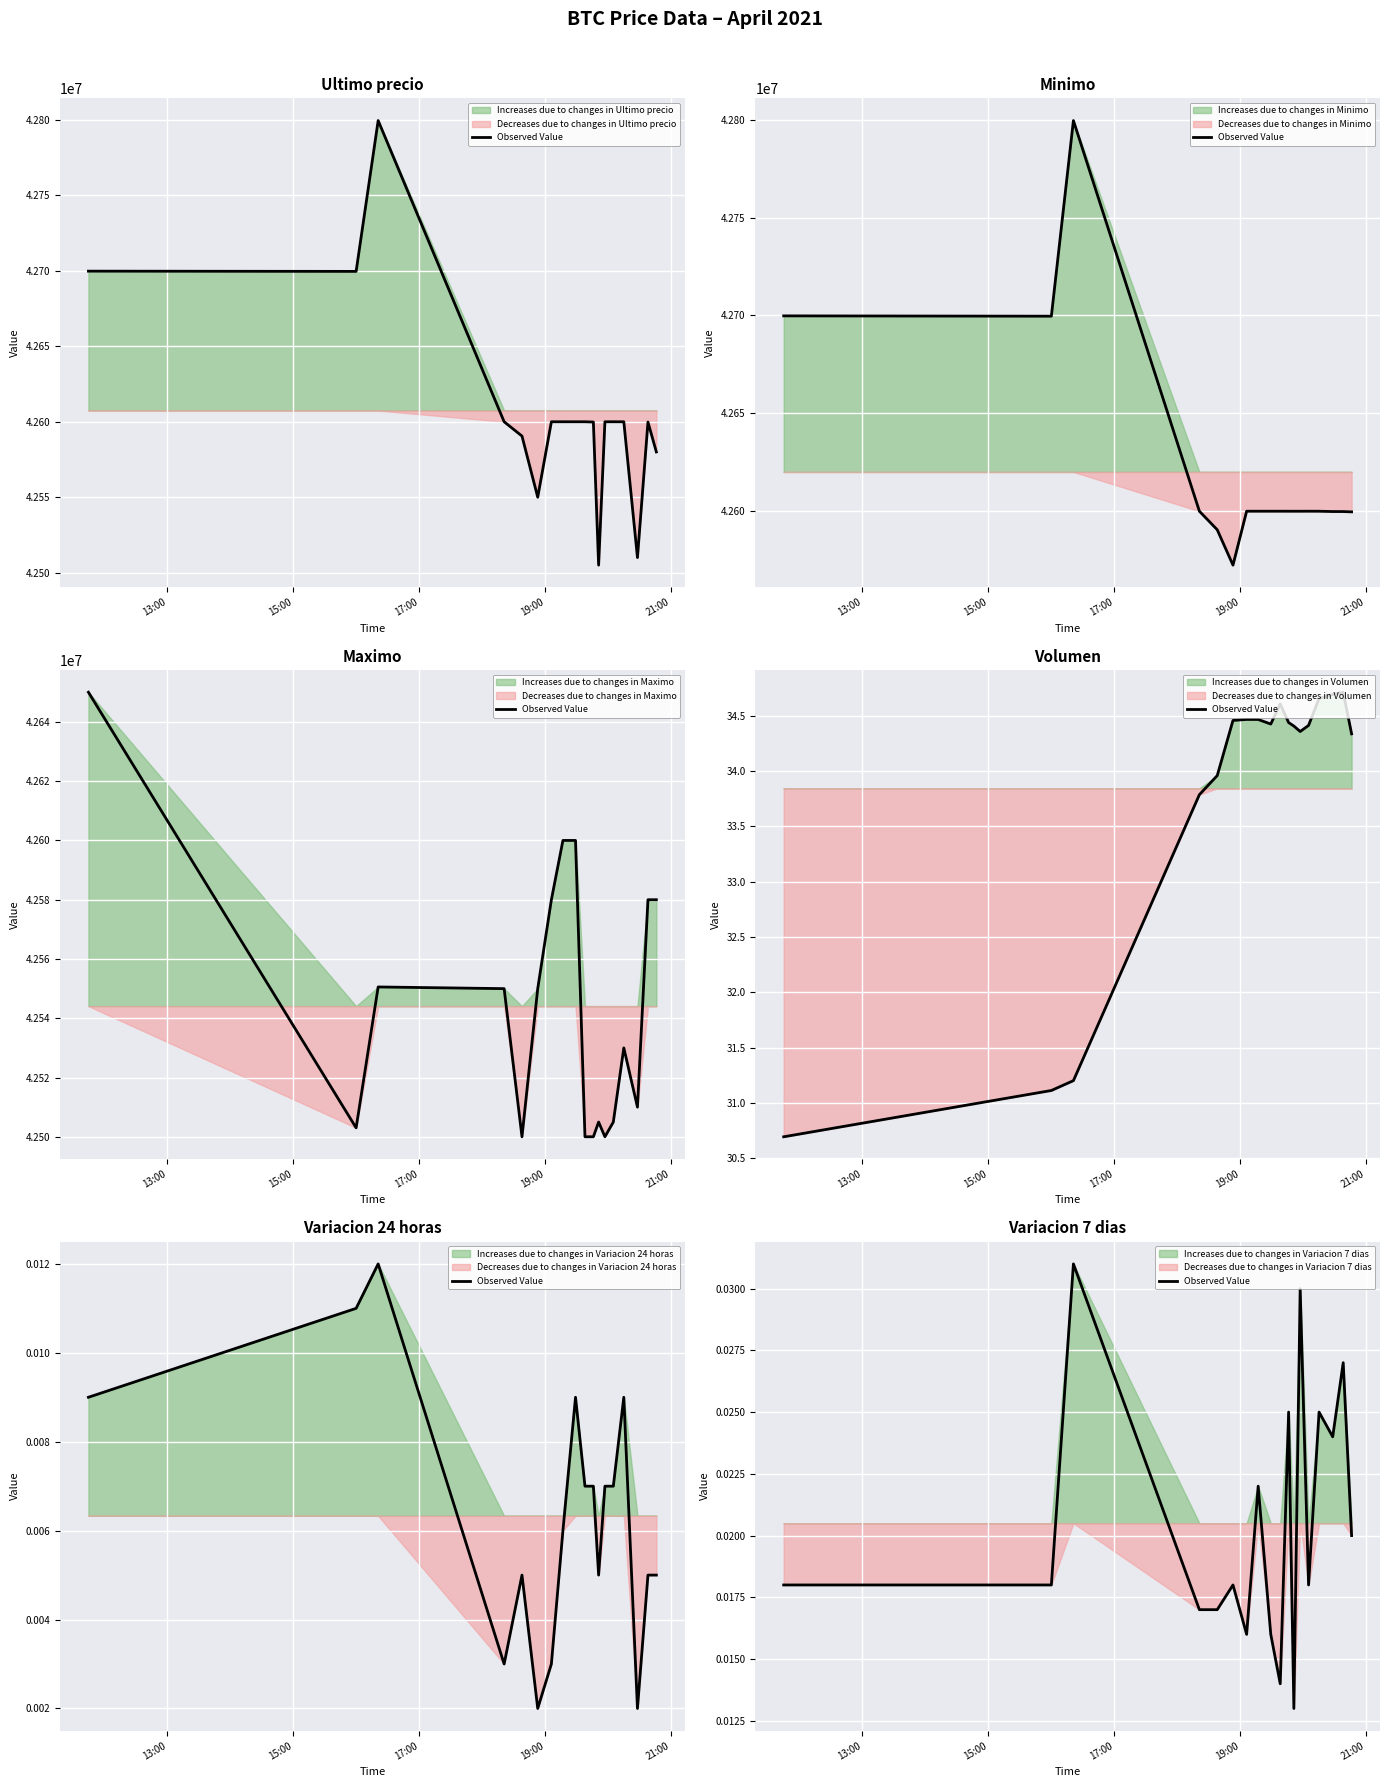

How many values are between 0 and 1?

18